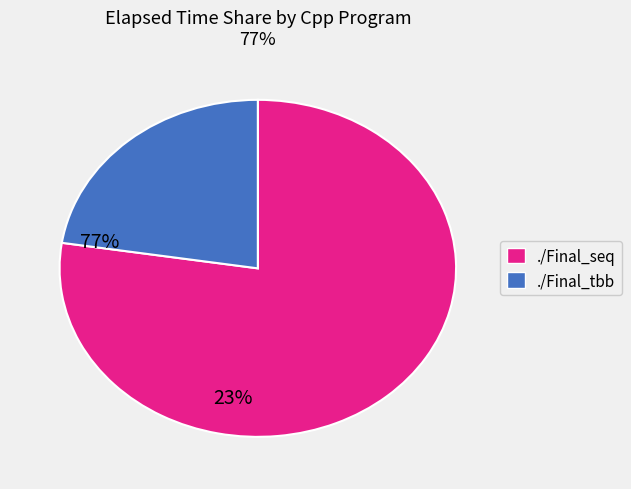

Which slice is the smallest?

./Final_tbb